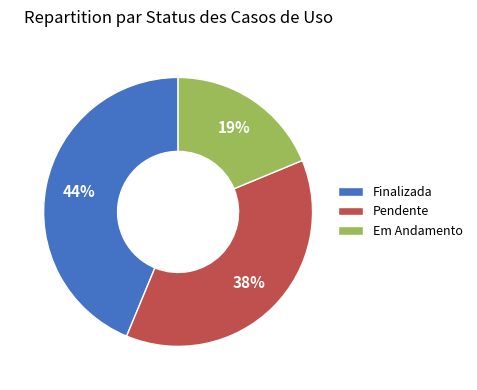

Is there any slice that represents more than half of the pie?

No